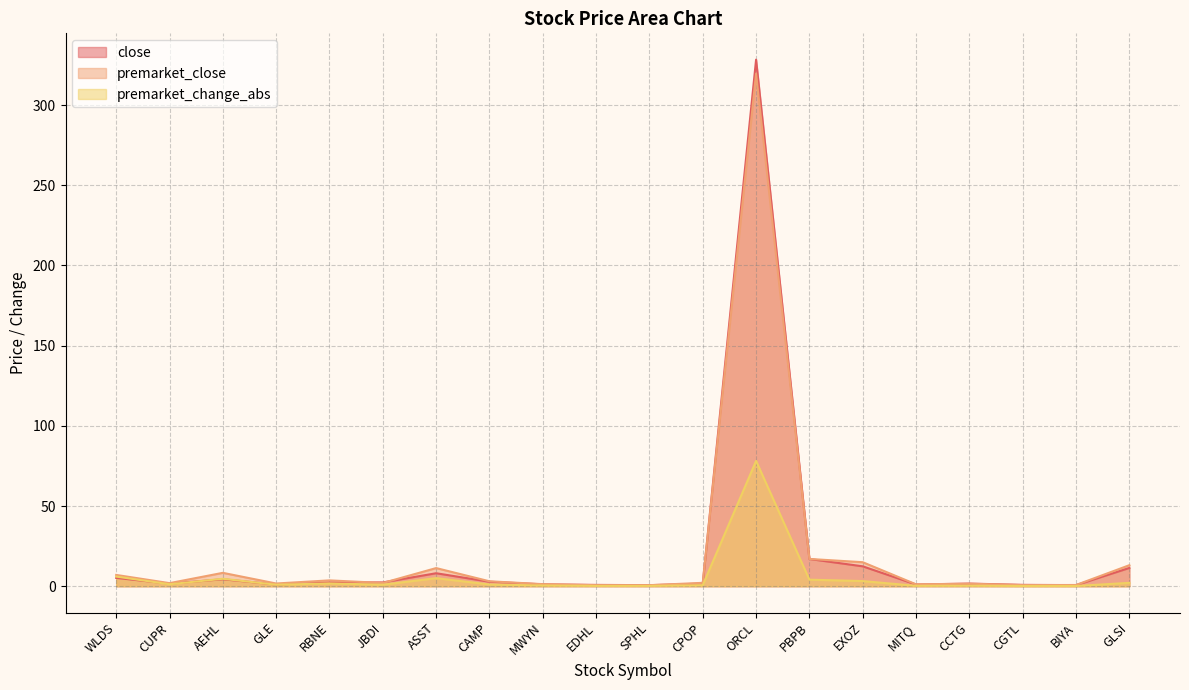

What is the approximate value of premarket_change_abs at MITQ?

0.2